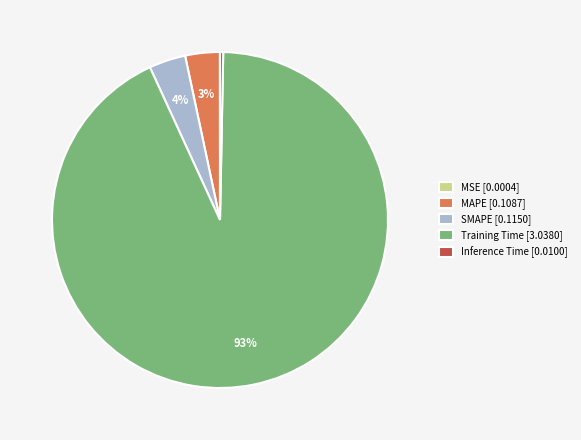

Does Training Time [3.0380] represent more than half of the total?

Yes